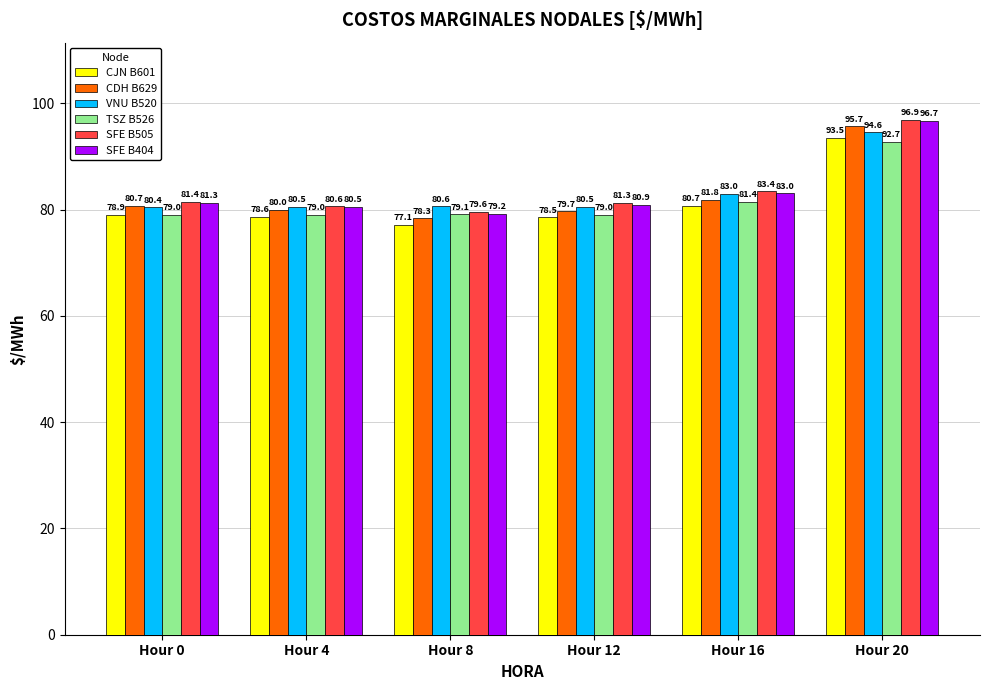

Where does the SFE B505 series first go above 81?

Hour 0